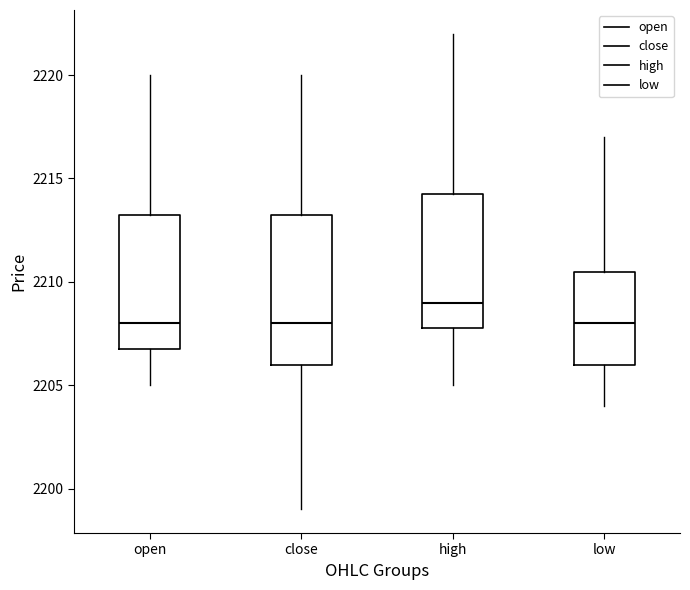

Reading left to right, transcribe this box plot: for each box, give where its median line is, the range the box spans, and where its two whiskers end, as read against the y-axis. The values are not printed on the chart, so give them approximately, as read against the axis.

open: median 2208.0, box 2207.0 to 2213.5, whiskers 2205.0 to 2220.0
close: median 2208.0, box 2206.0 to 2213.5, whiskers 2199.0 to 2220.0
high: median 2209.0, box 2208.0 to 2214.5, whiskers 2205.0 to 2222.0
low: median 2208.0, box 2206.0 to 2210.5, whiskers 2204.0 to 2217.0